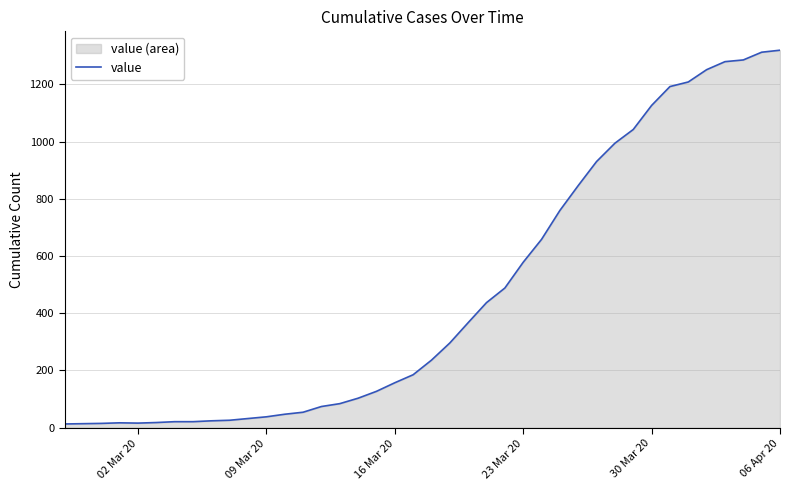

Is it true that the value at 23 Mar 20 is 930?

False